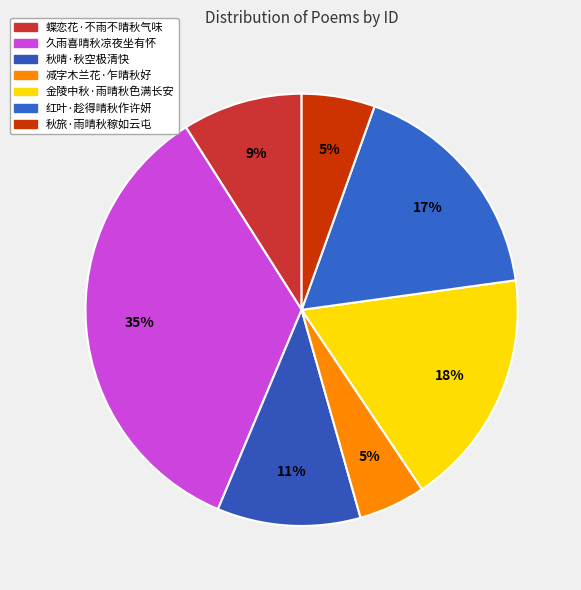

Is it true that 秋晴·秋空极清快 is 11% of the pie?

True